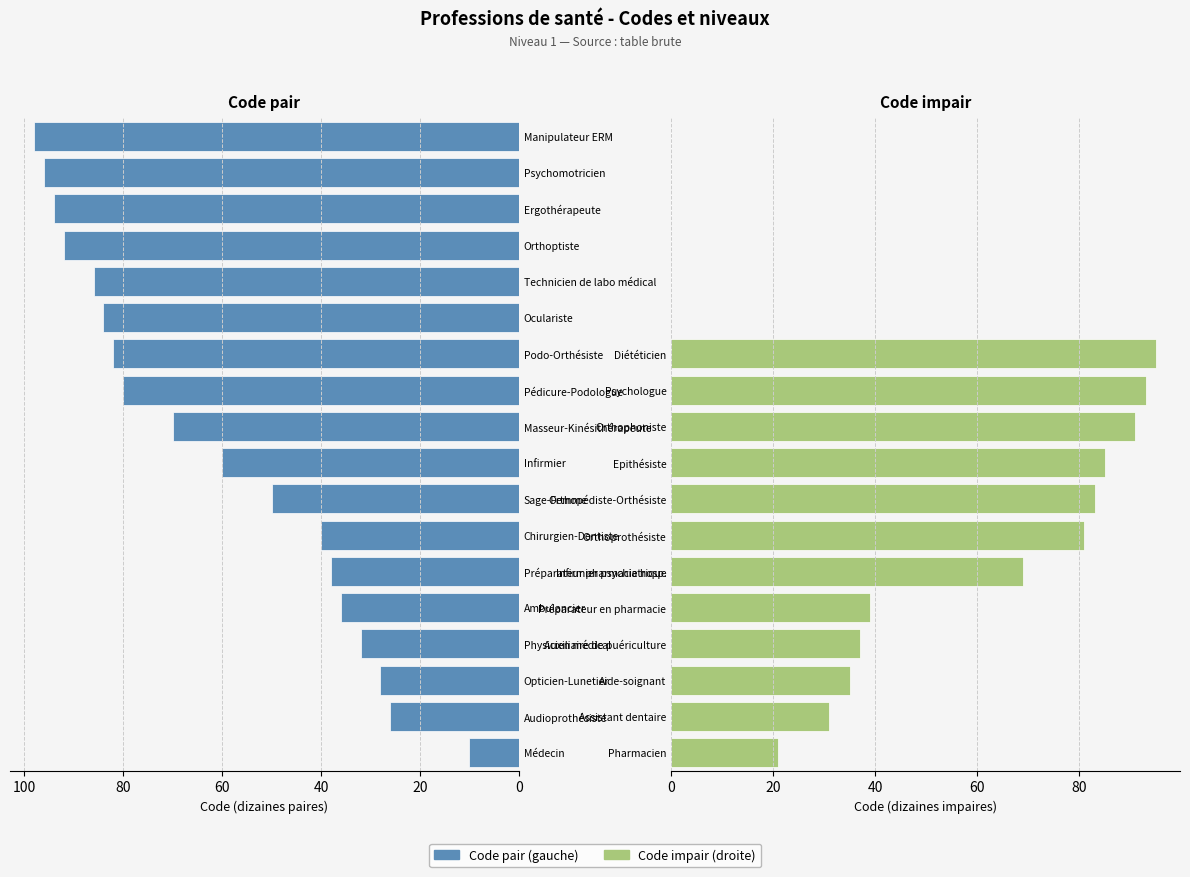

What are all the series names shown in the legend?

Code pair (gauche), Code impair (droite)